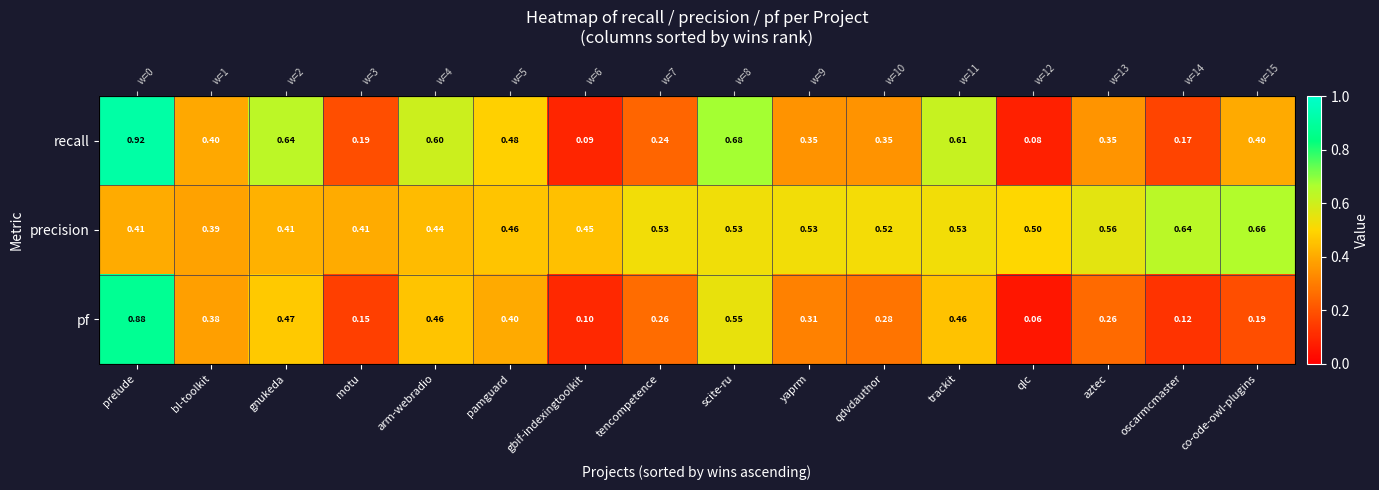

Where is precision nearest to the value 0?

bl-toolkit